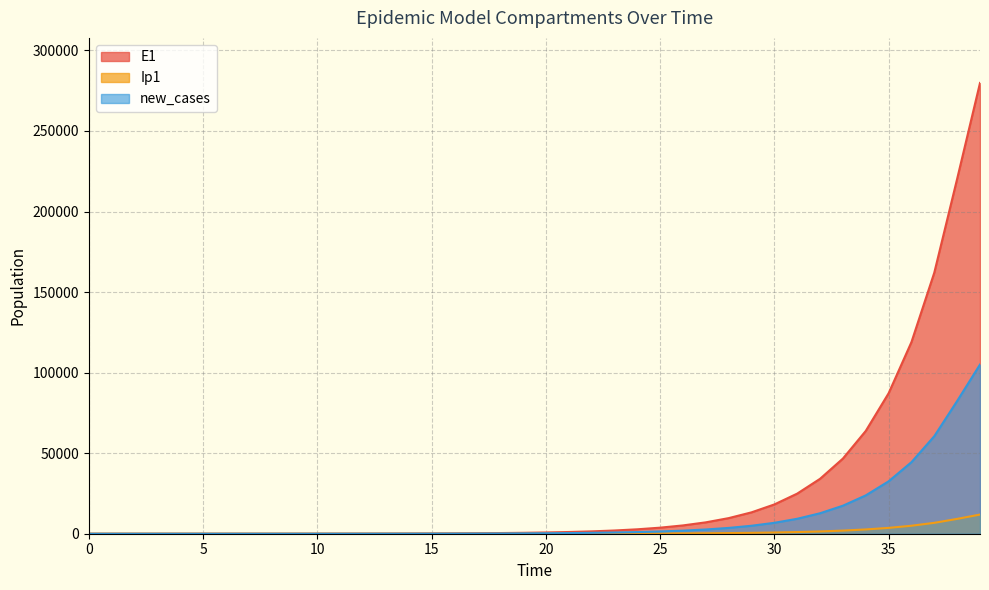

At which category is the sum across all series the highest?

39